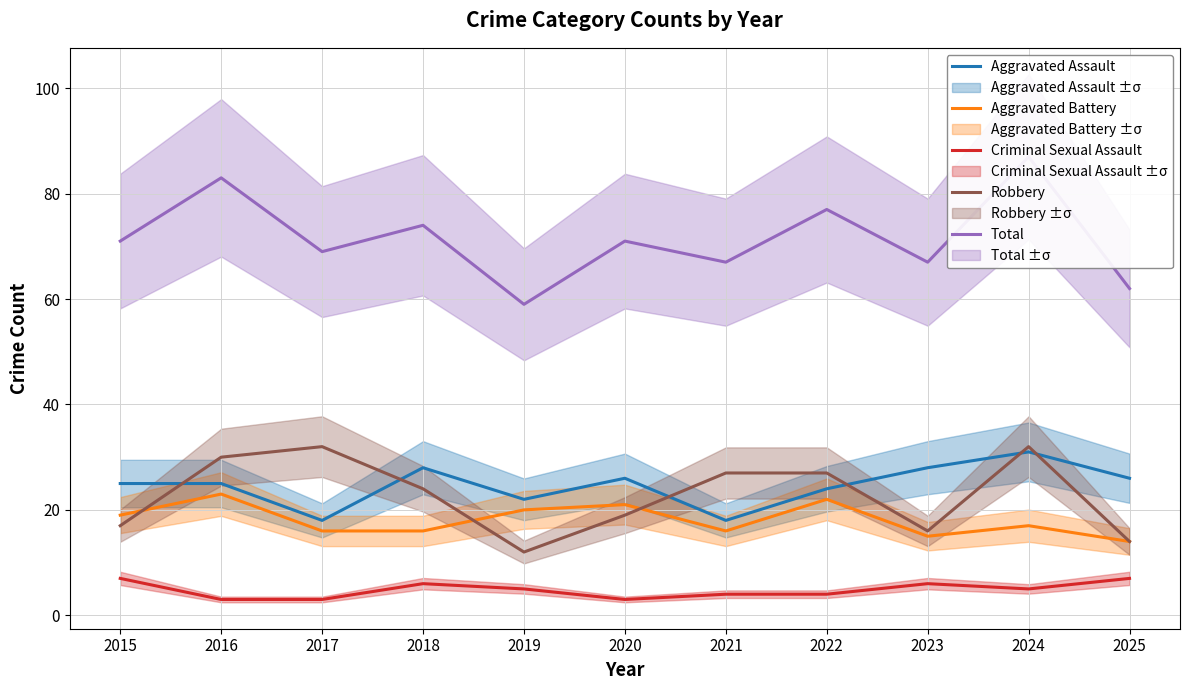

Between 2016 and 2022, which series saw the biggest shift?

Total